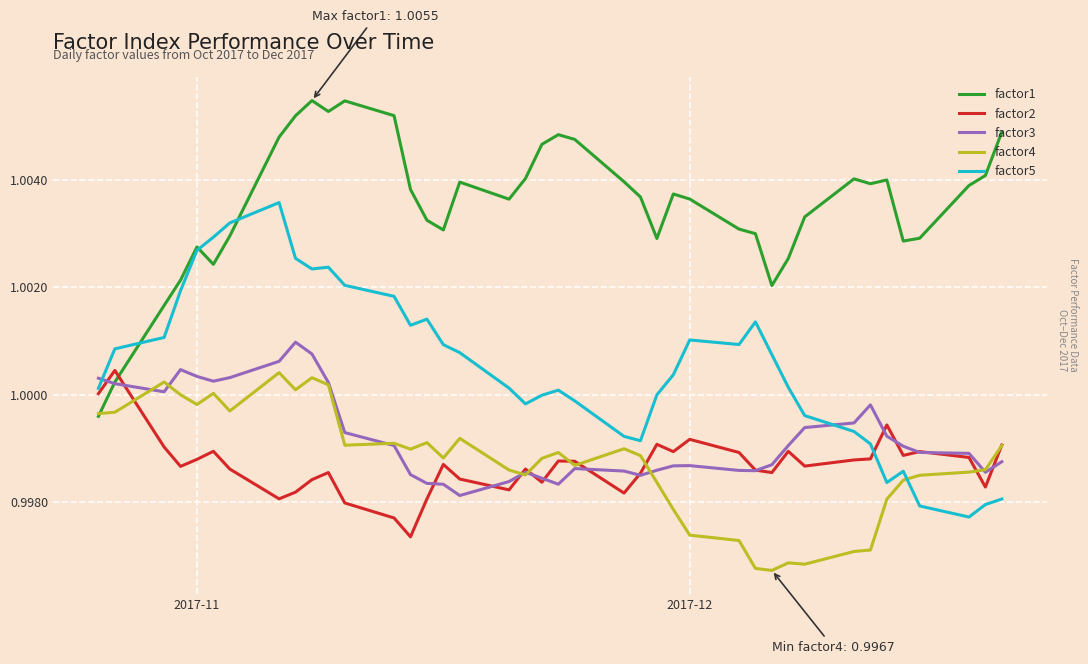

Which series has the largest total across all categories?

factor1